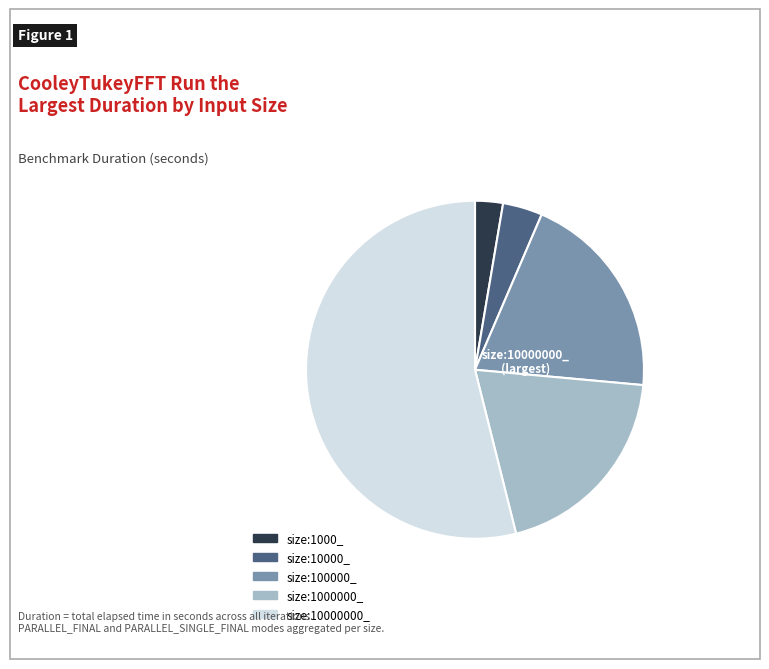

Is there a majority slice in this chart?

Yes